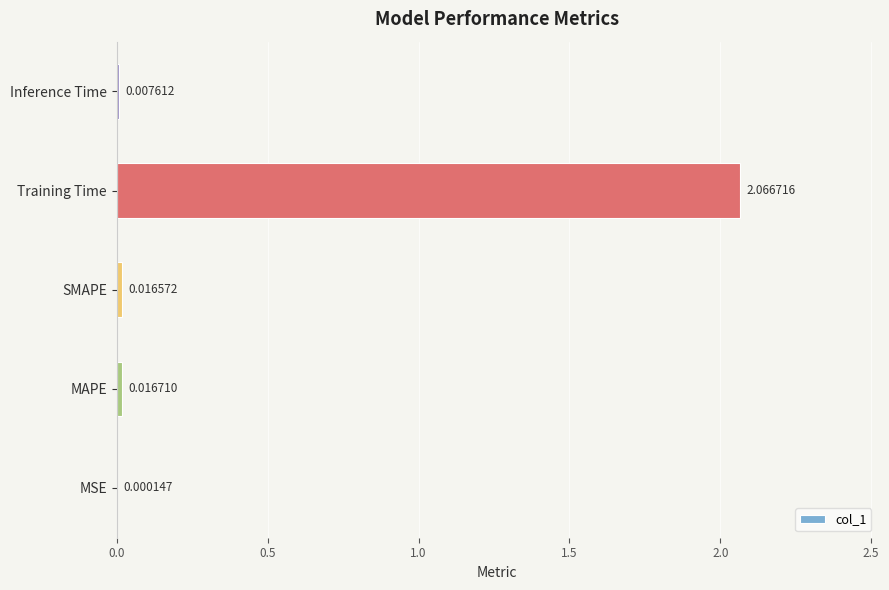

At which category does the chart reach its peak across all series?

Training Time